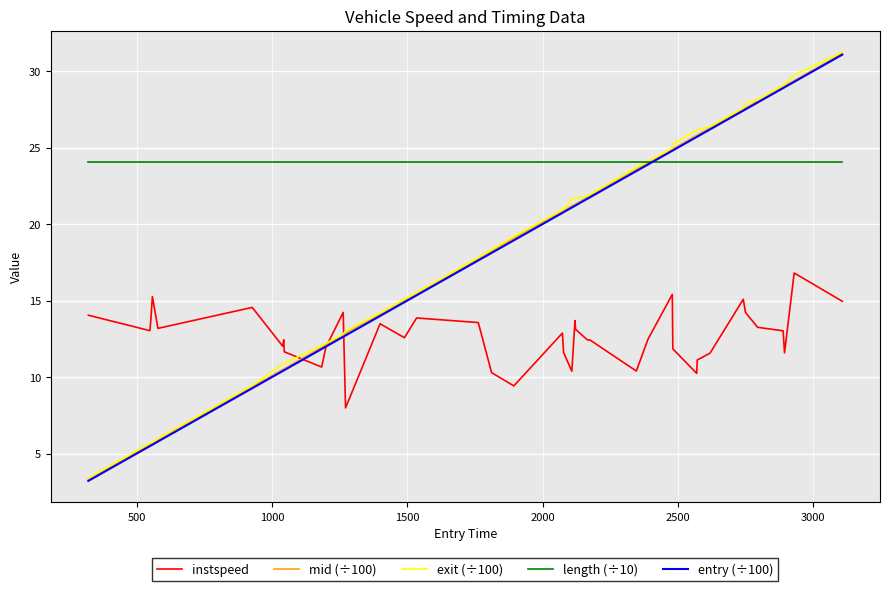

What is the smallest value displayed?

3.2